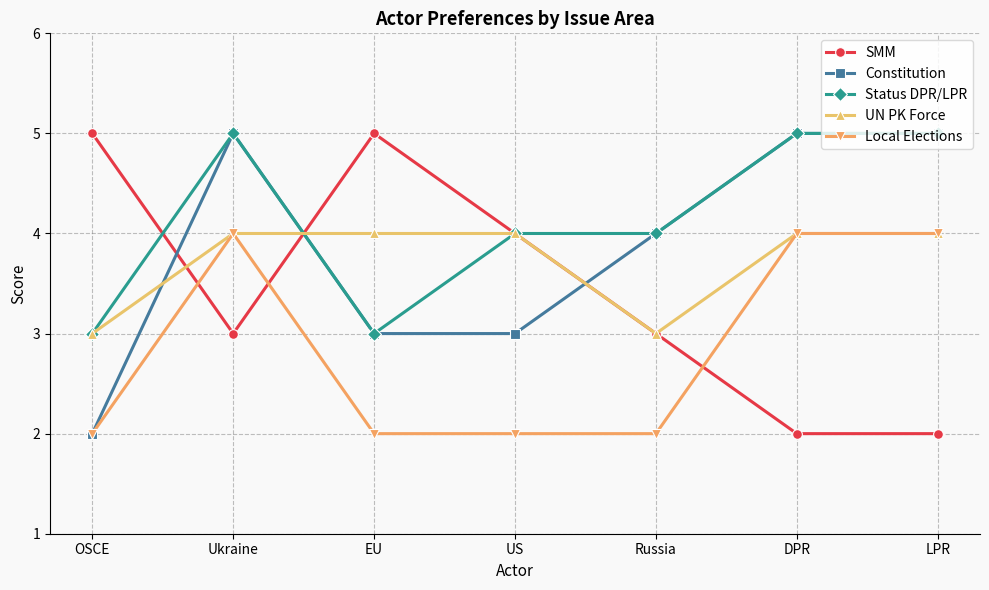

How many data points does each series have?

7